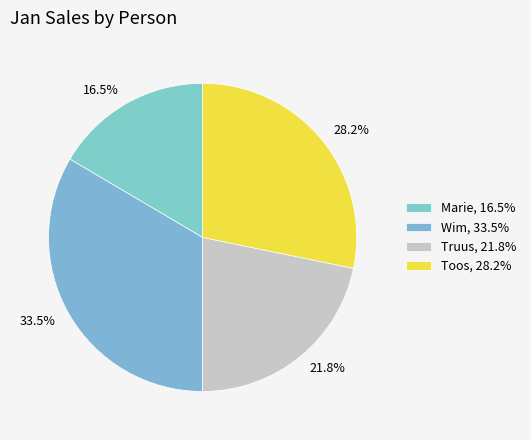

The Truus slice represents 29% of the pie. True or false?

False